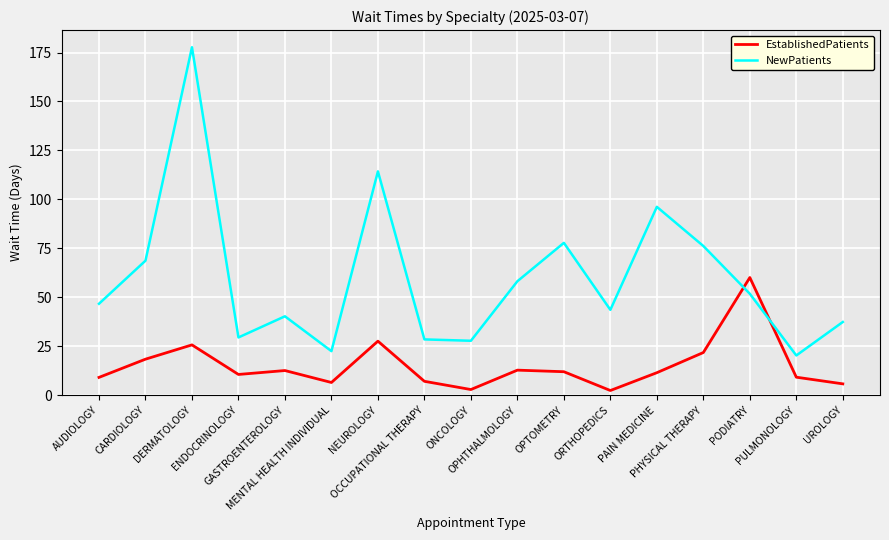

What is the difference between the maximum and minimum values in the NewPatients series?

157.4